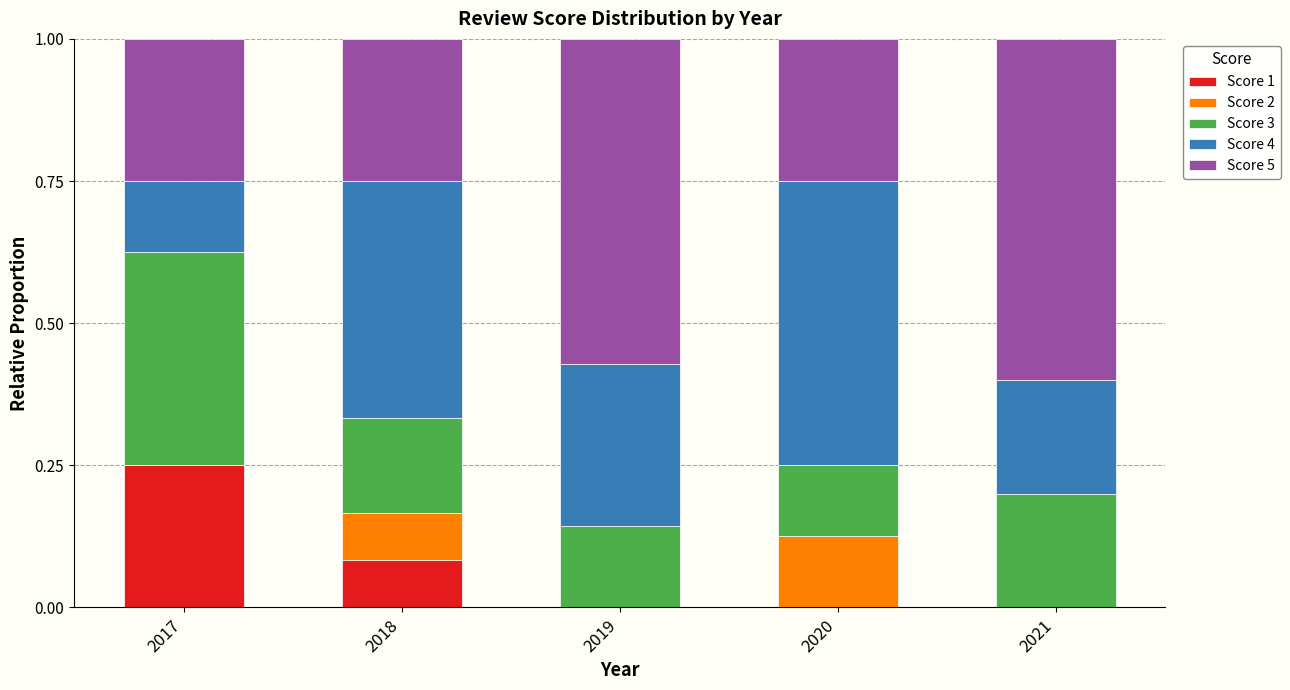

What are all the series names shown in the legend?

Score 1, Score 2, Score 3, Score 4, Score 5